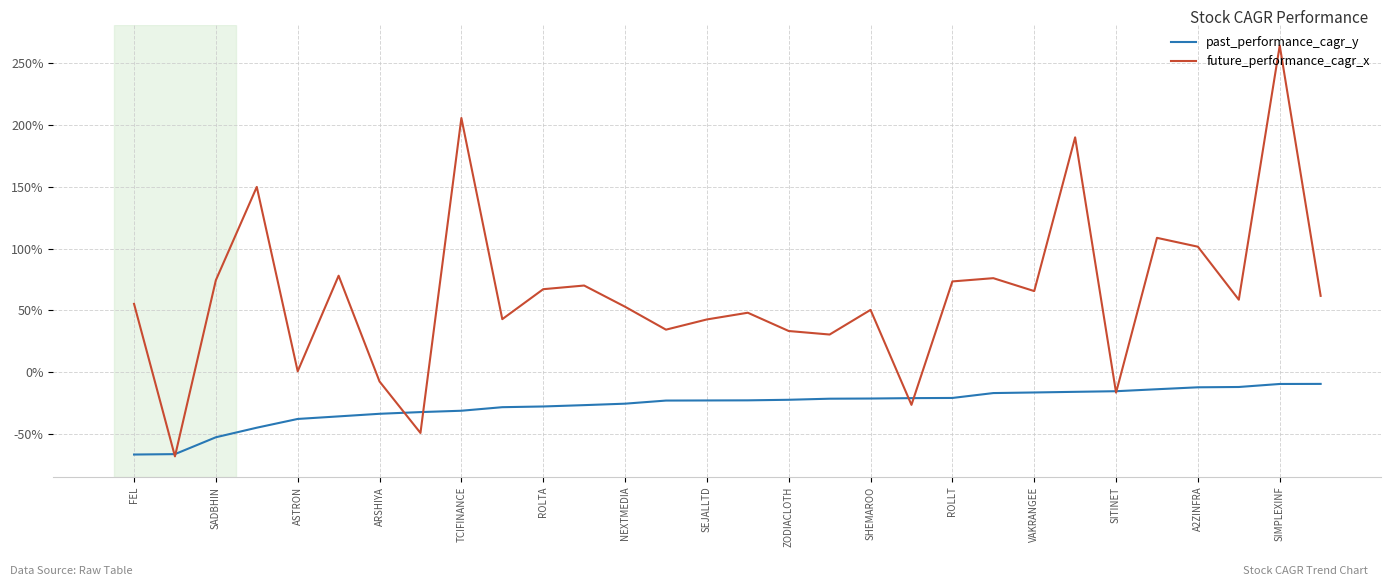

What is the maximum value shown in the chart?

264.1